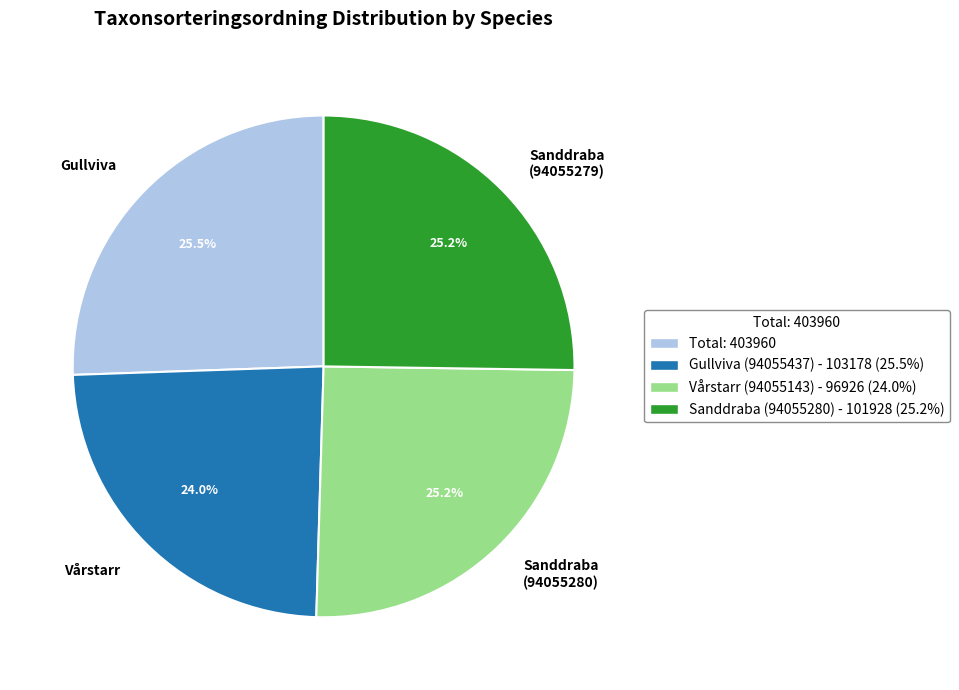

What is the ratio of the value at Sanddraba (94055280) to the value at Vårstarr?

1.1